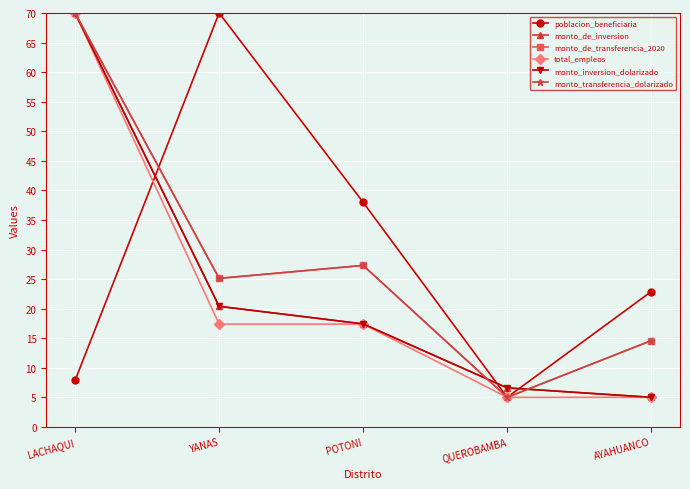

What is the smallest value displayed?

5.0